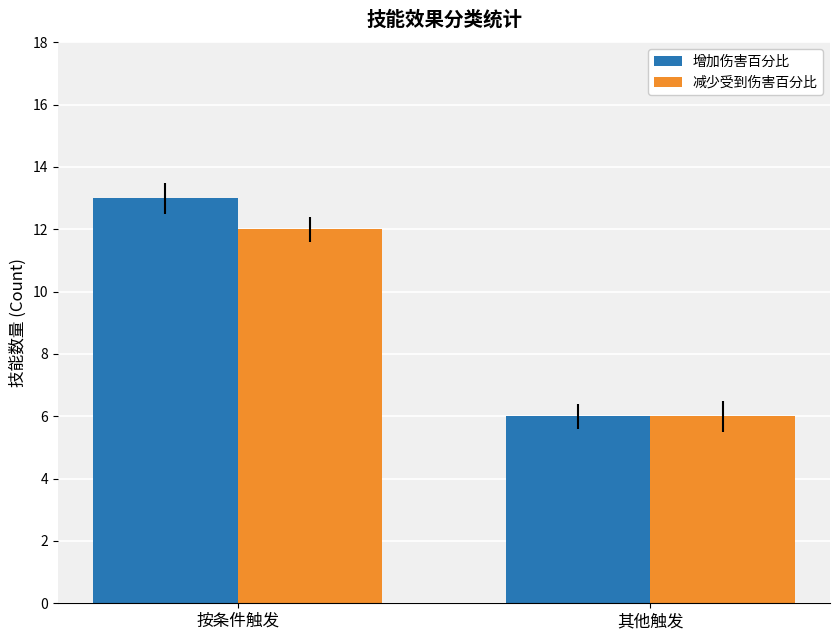

Reading left to right, extract all data points from this chart.

增加伤害百分比: 13	6
减少受到伤害百分比: 12	6